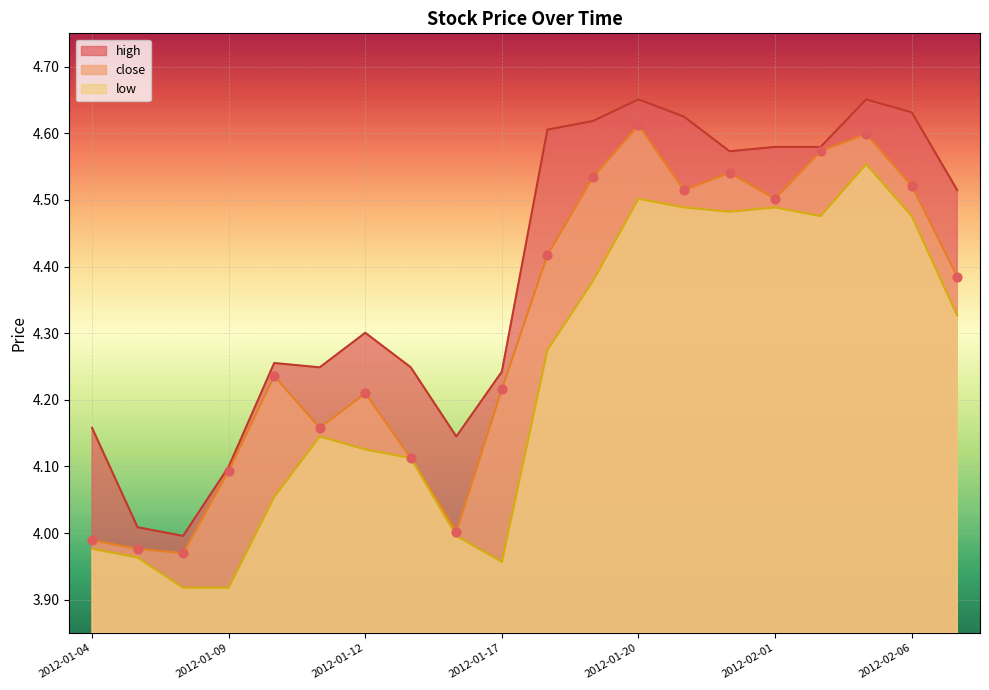

Which series has the widest spread of Y values?

high